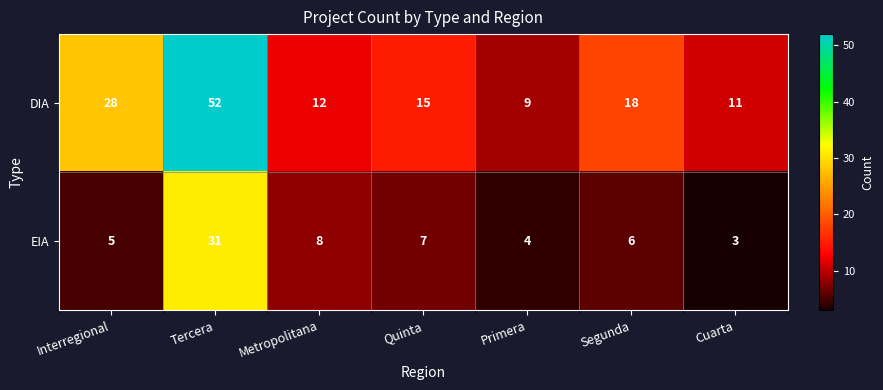

The value of DIA at Interregional is 11. True or false?

False